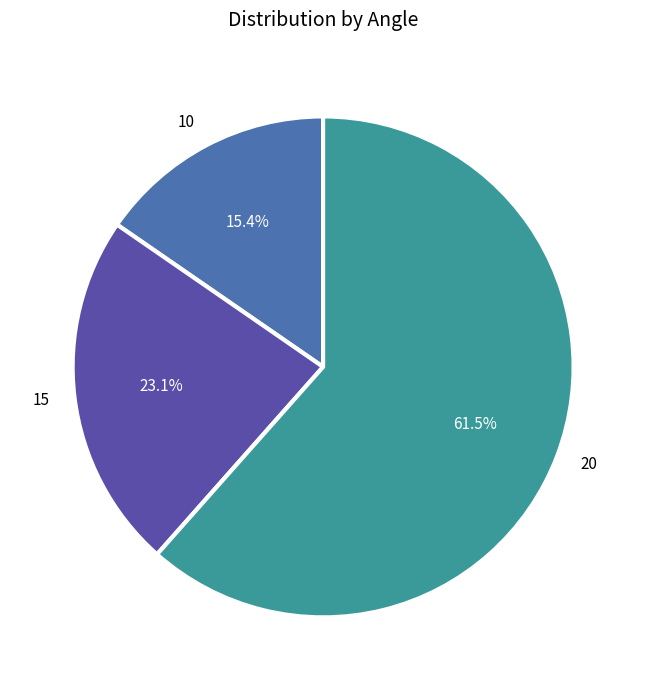

Count the number of slices in the pie.

3